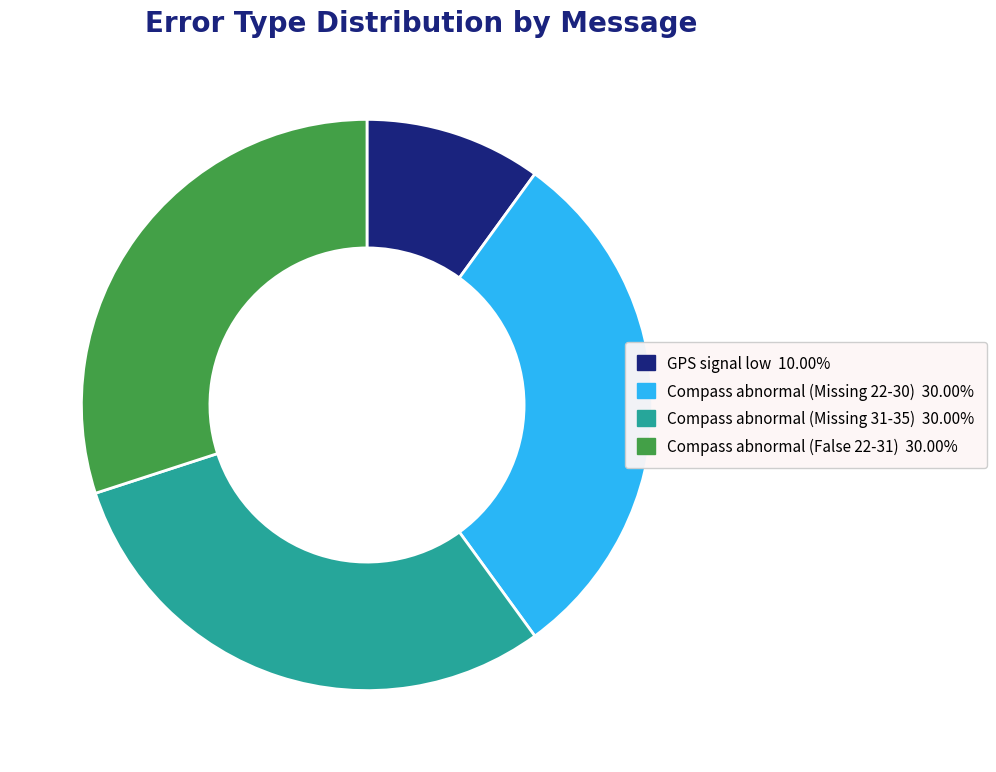

What is the ratio of the value at Compass abnormal (Missing 22-30) to the value at Compass abnormal (Missing 31-35)?

1.0